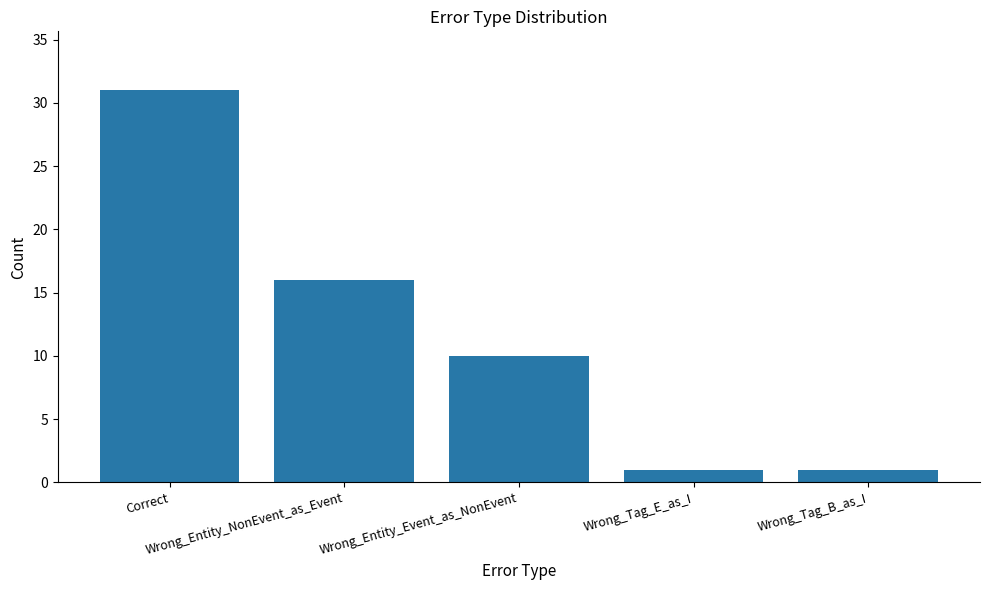

What is the label of the 4th bar from the right?

Wrong_Entity_NonEvent_as_Event